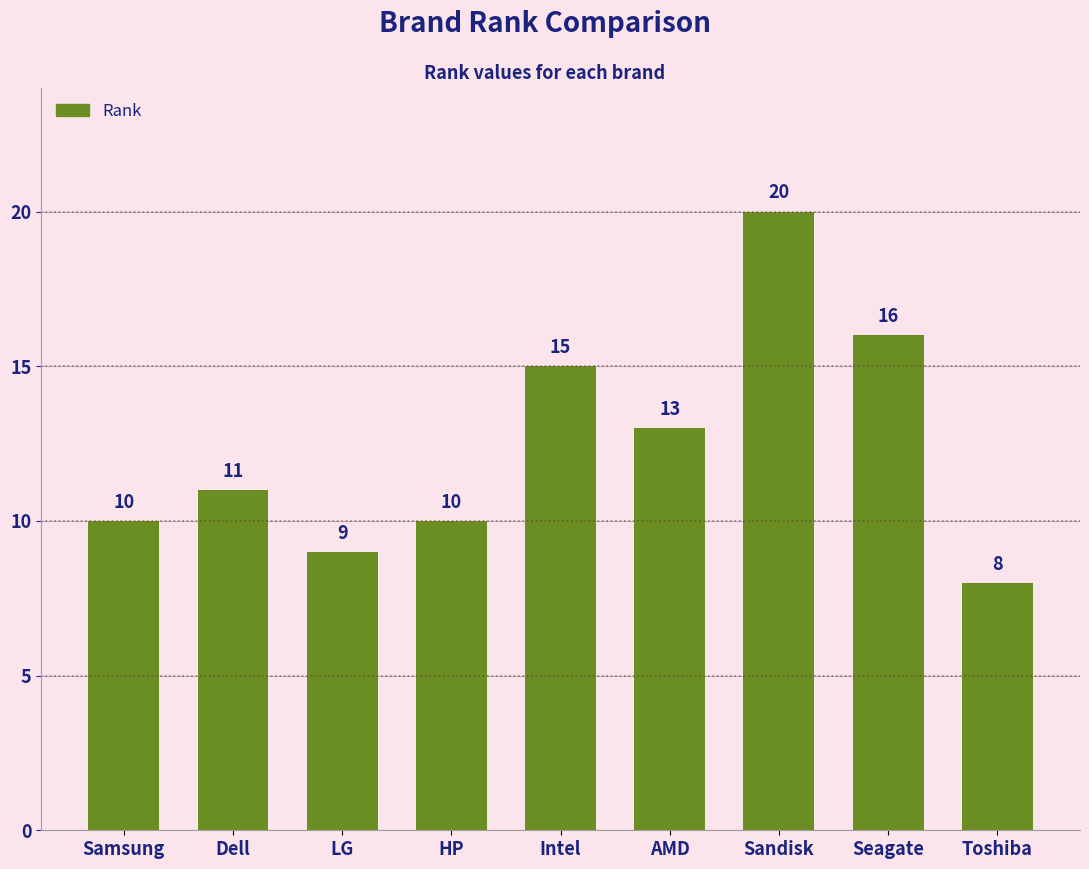

What is the approximate value at Dell, to the nearest 10?

10